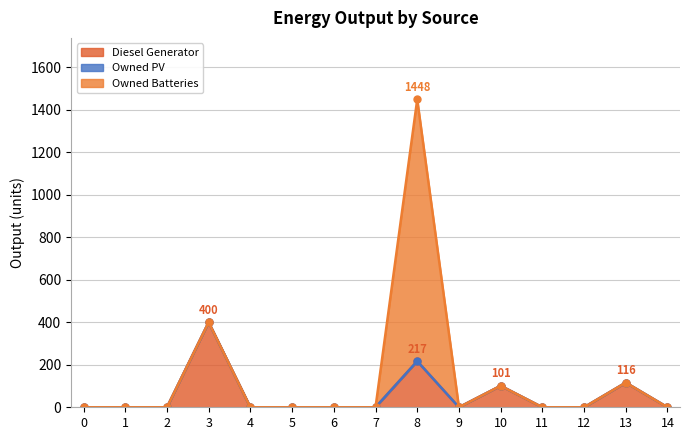

List the labels in order of Diesel Generator value, smallest first.

0, 1, 2, 4, 5, 6, 7, 9, 11, 12, 14, 10, 13, 8, 3